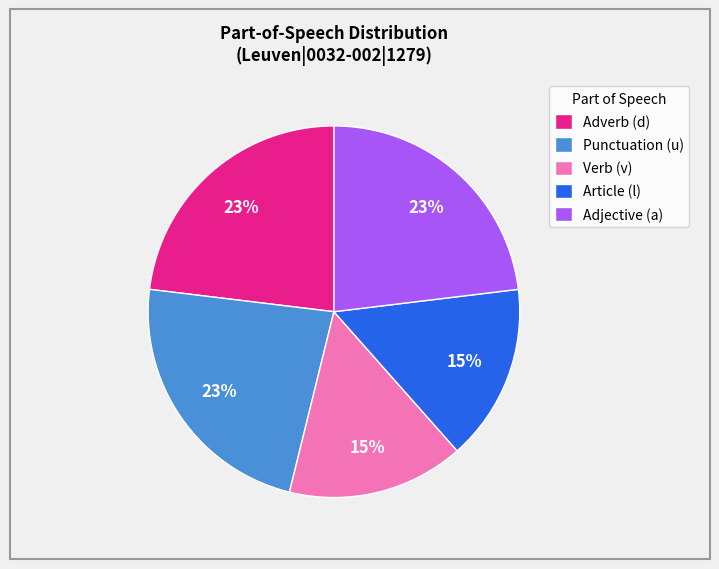

To the nearest percent, what is the average slice percentage?

20%